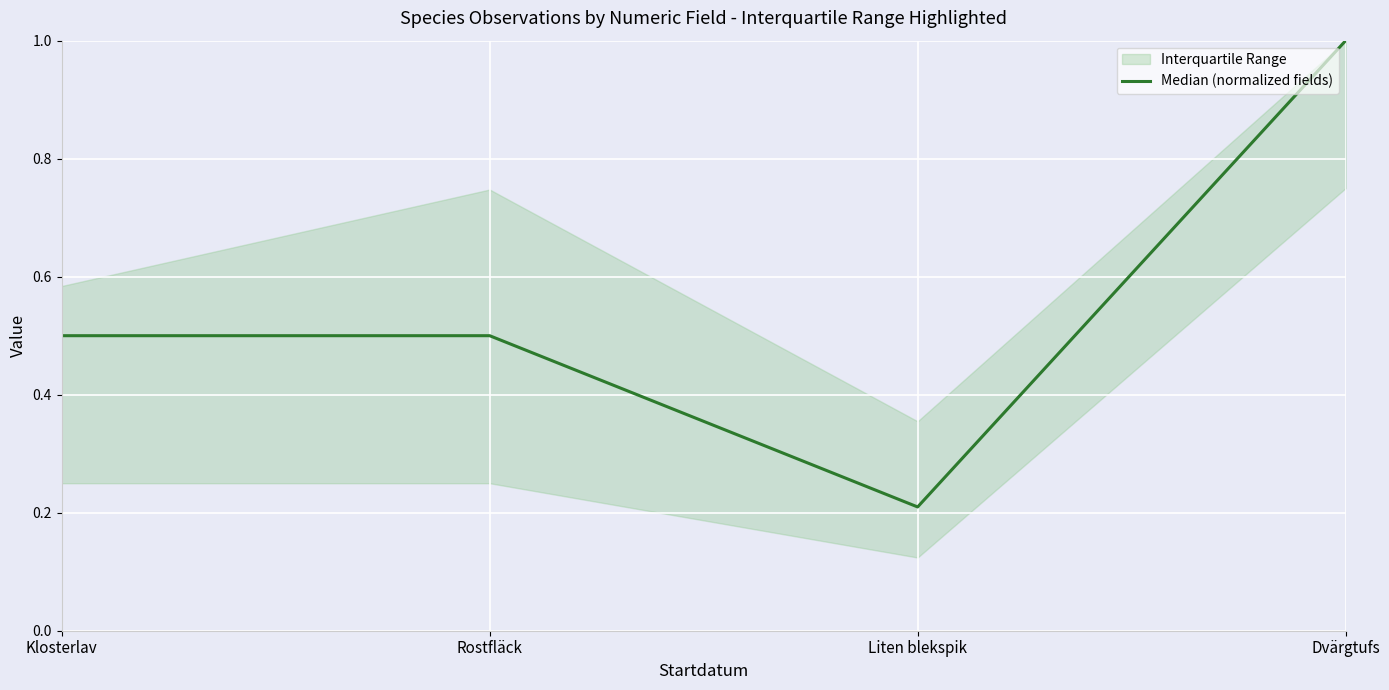

Reading left to right, extract all data points from this chart.

0.5	0.5	0.2	1.0